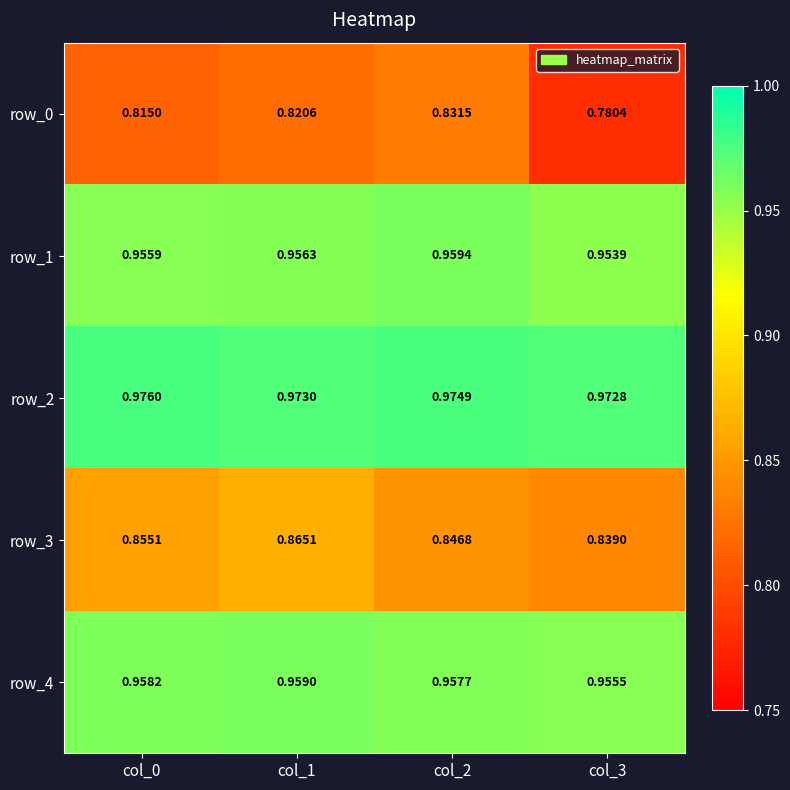

Where is row_4 nearest to the value 0?

col_3